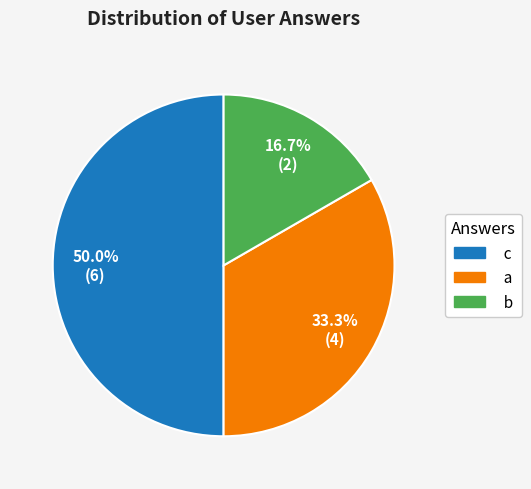

Which category has the smallest portion of the pie?

b